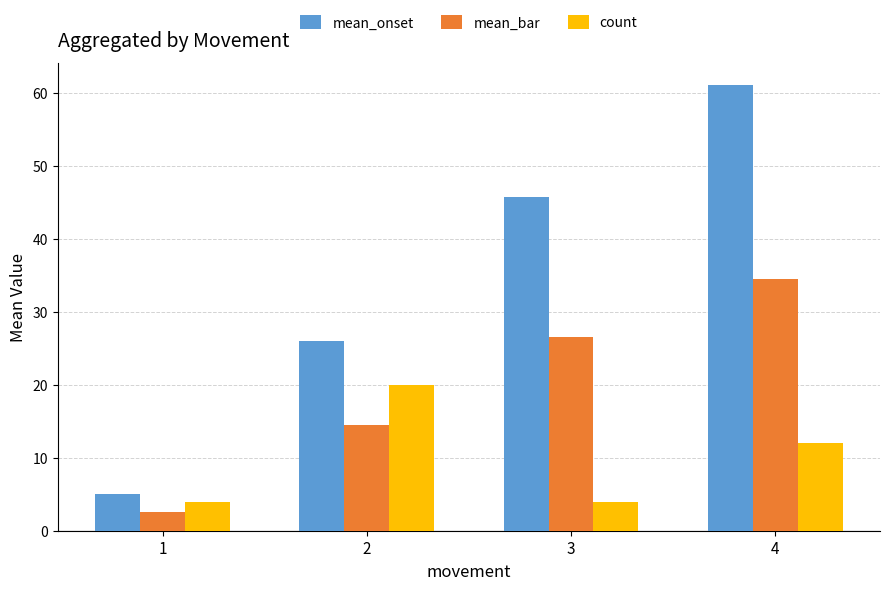

What is the average value of the count series?

10.0